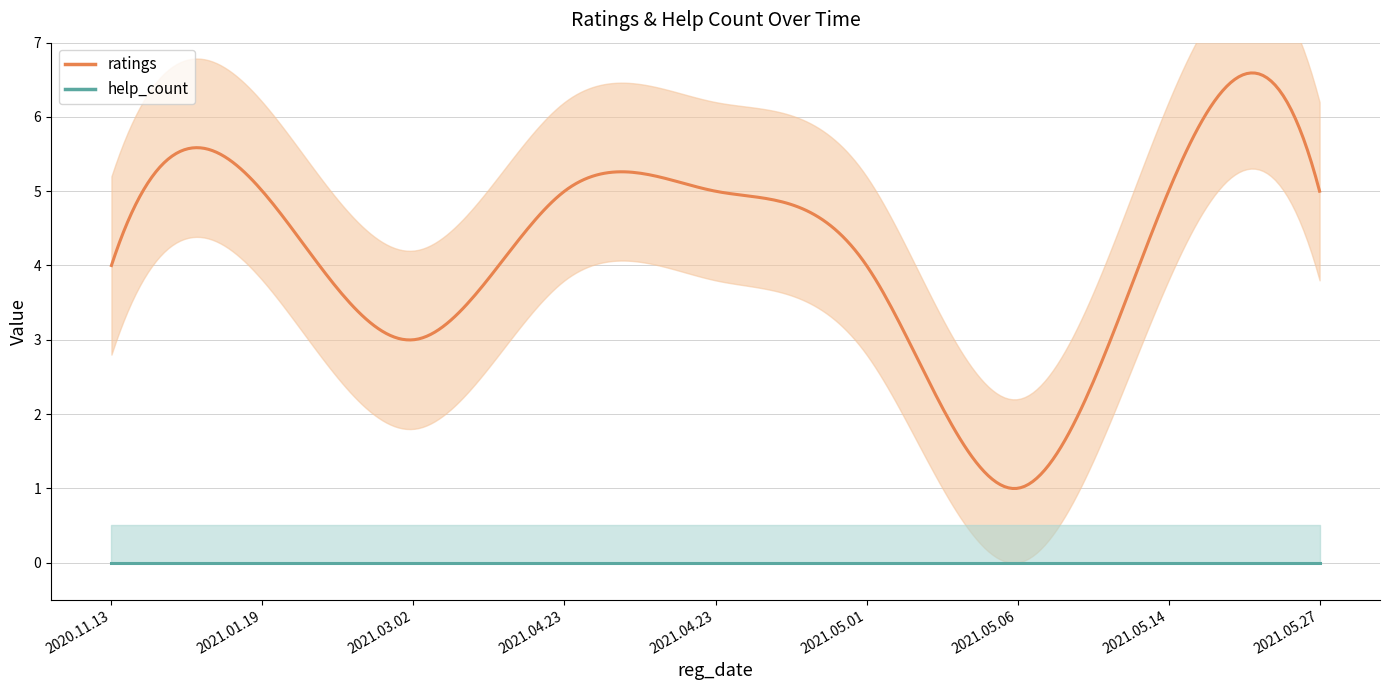

What is the difference between the highest and lowest values at 2021.04.23?

5